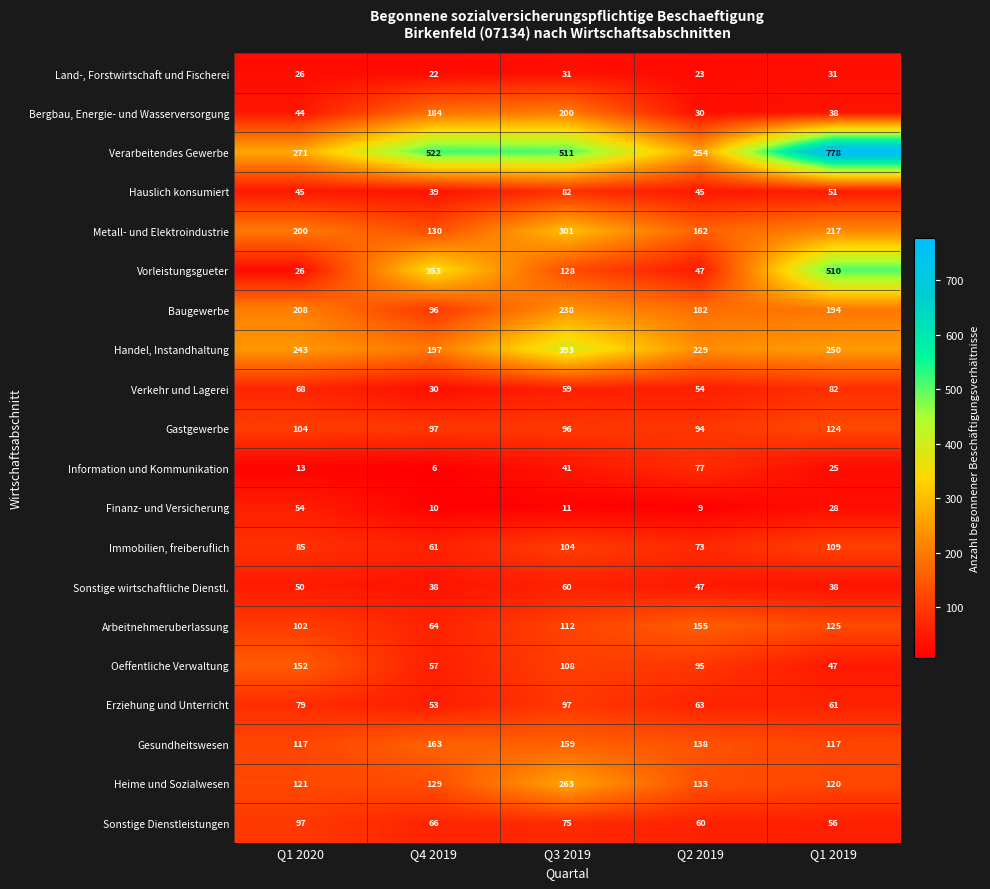

Which series has the widest spread of values?

Verarbeitendes Gewerbe